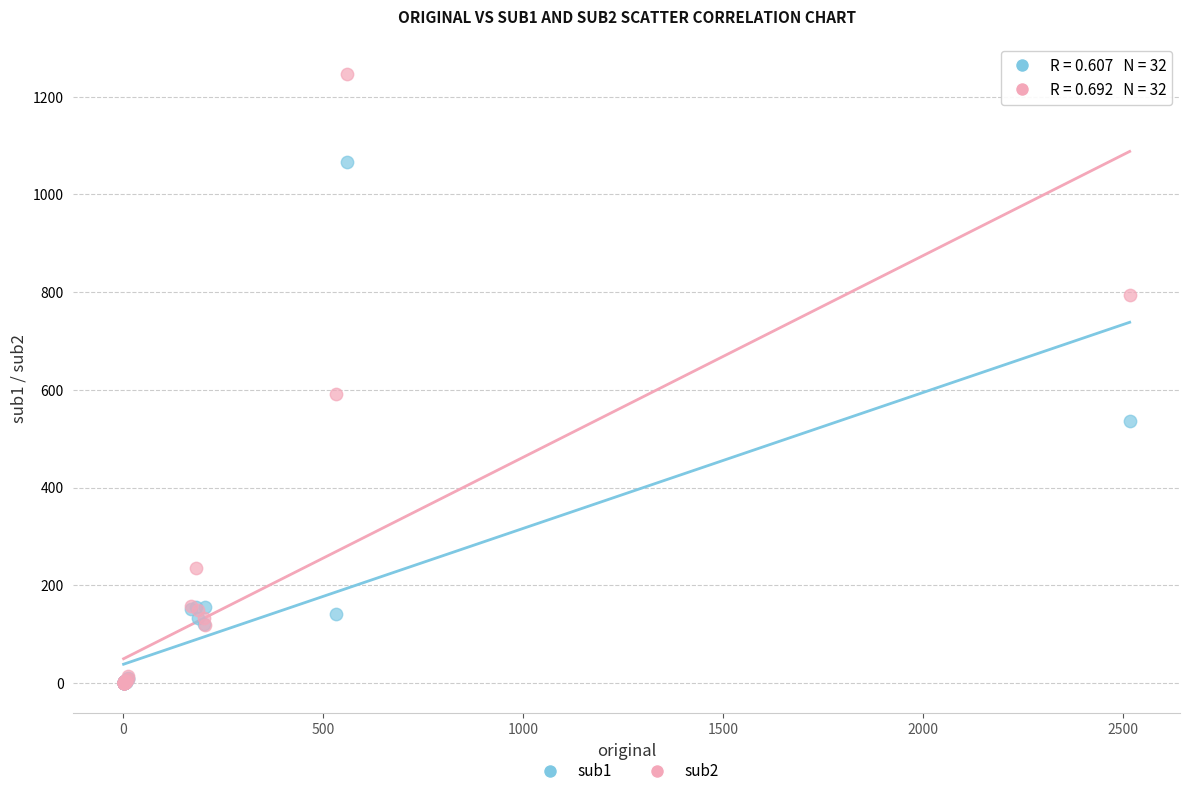

Across all series, what Y value is closest to 623?

591.9